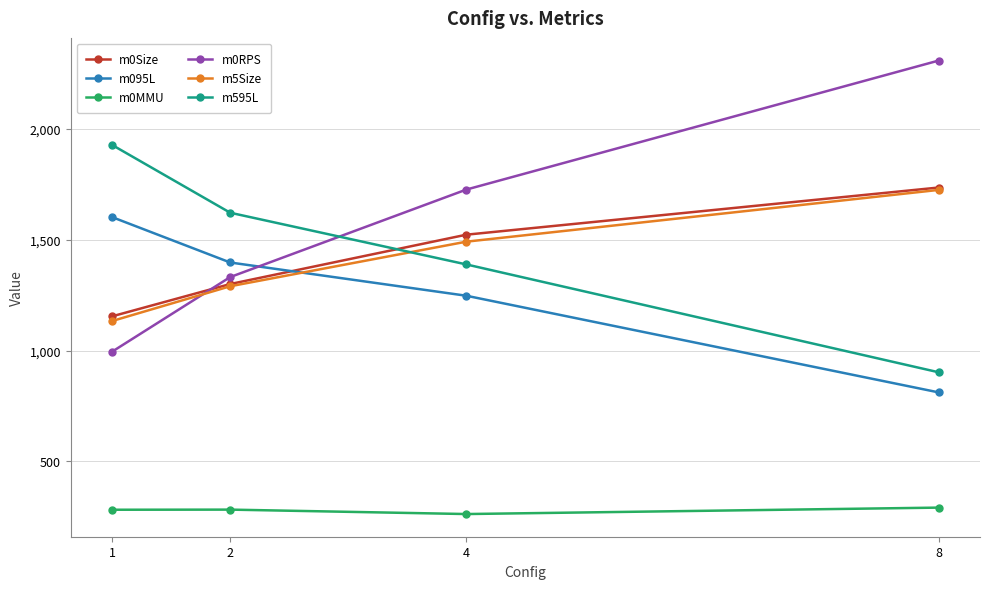

The value of m0RPS at 2 is 797.8. True or false?

False